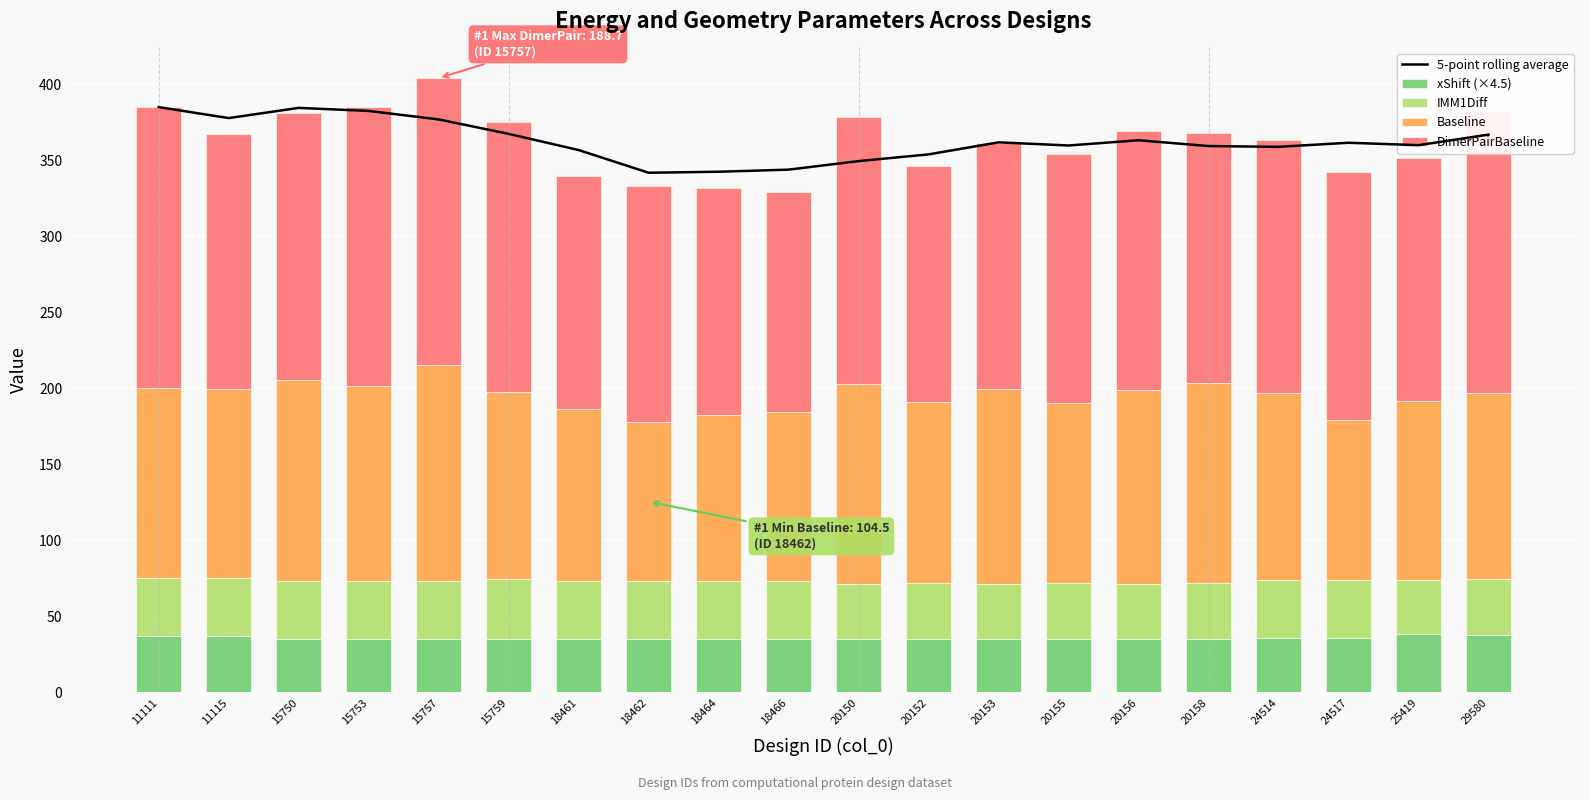

How many series are shown in this chart?

5